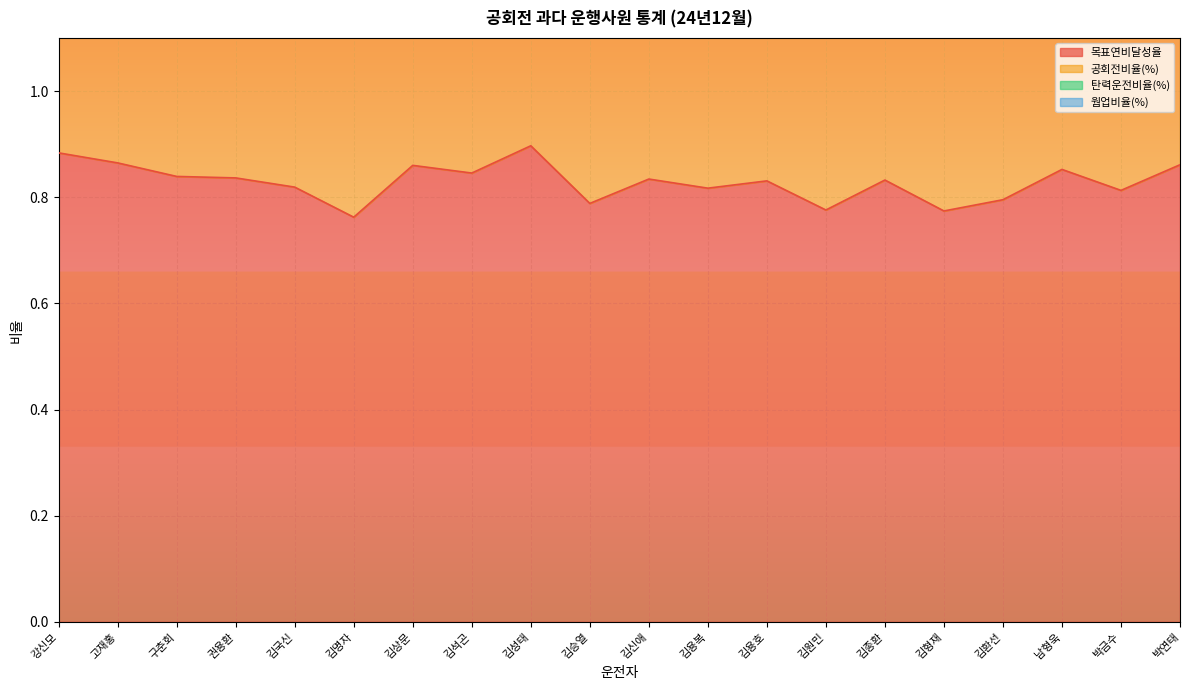

What is the label of the 6th point from the right?

김종환